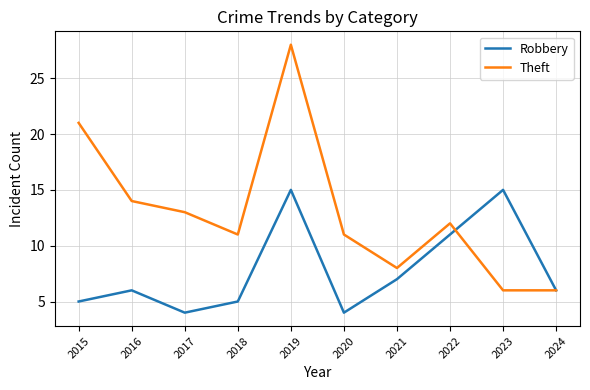

List the series in order of their peak value, highest first.

Theft, Robbery